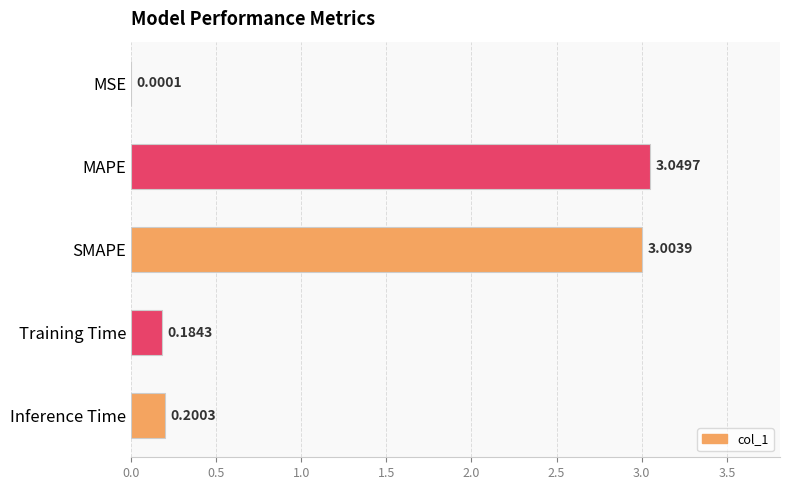

At which label is the value closest to 1?

Inference Time